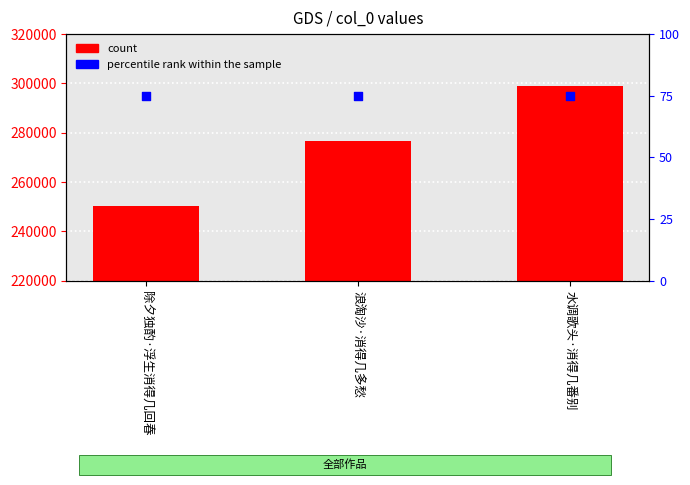

Which series has the largest Y range (max minus min)?

count